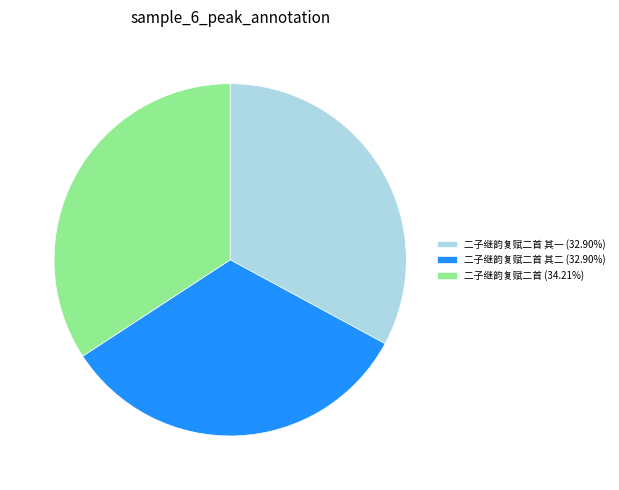

Do 二子继韵复赋二首 (34.21%) and 二子继韵复赋二首 其一 (32.90%) together represent more than half of the pie?

Yes